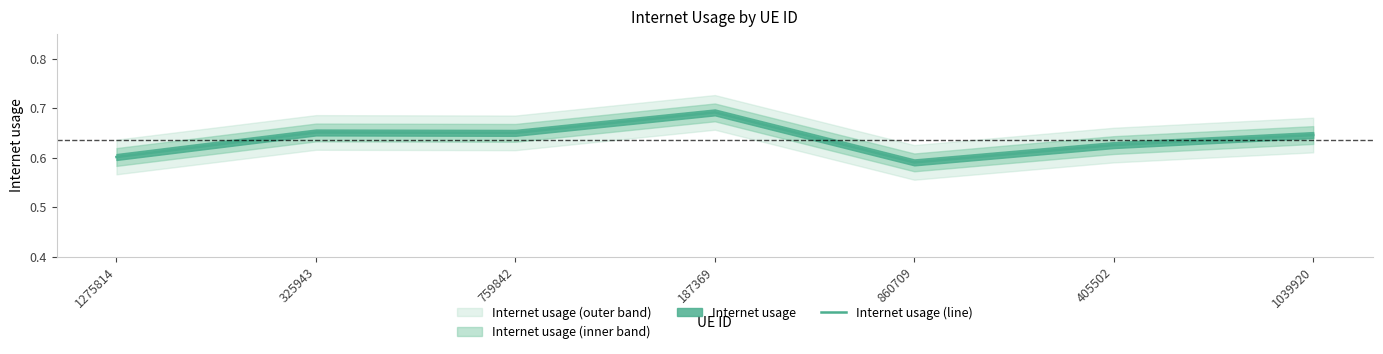

How many distinct data groups are displayed?

1